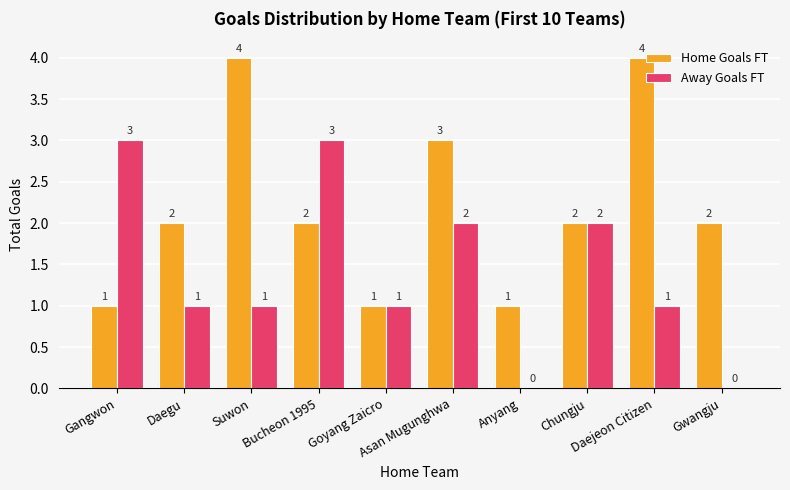

Are the bars horizontal?

No